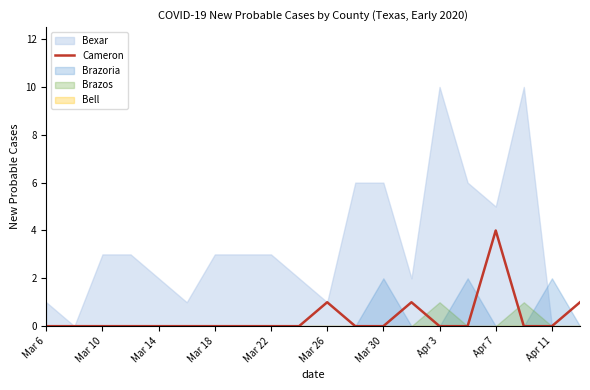

The value of Cameron at Apr 7 is 4. True or false?

True